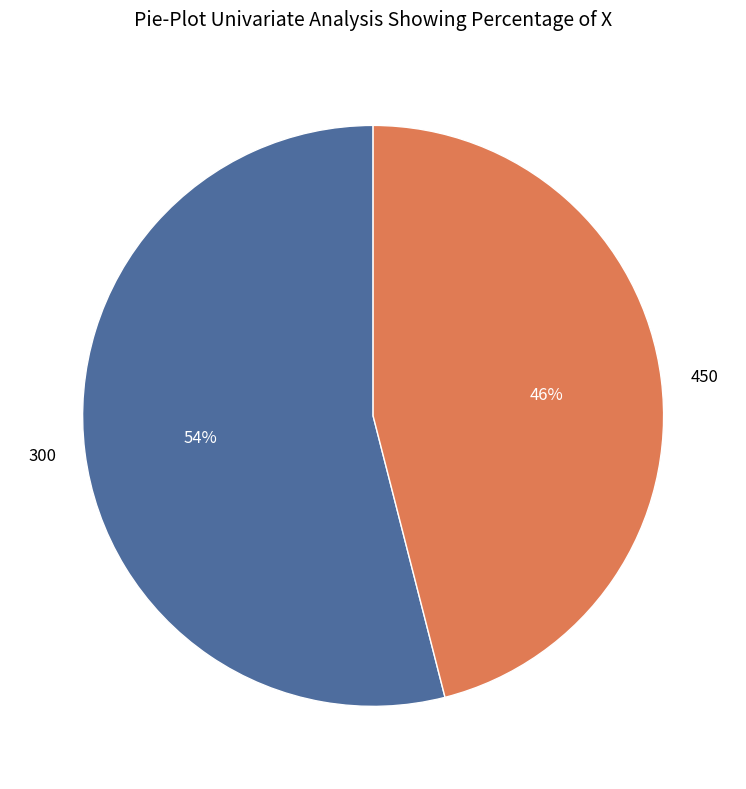

Approximately how many times larger is the value at 300 compared to 450?

1.2